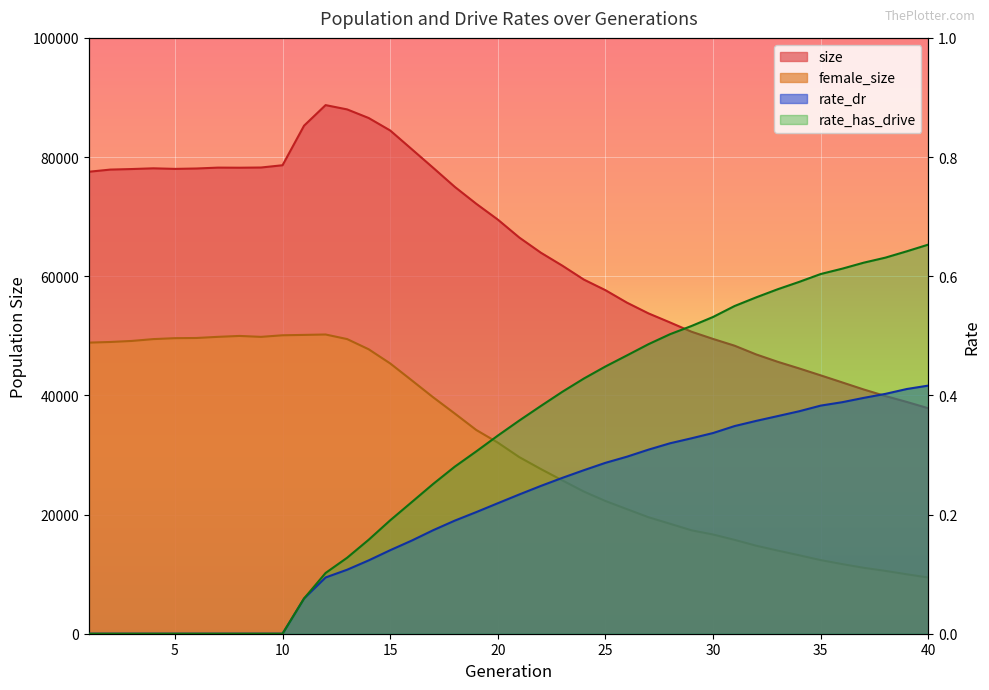

At how many categories does at least one series exceed 22535?

40